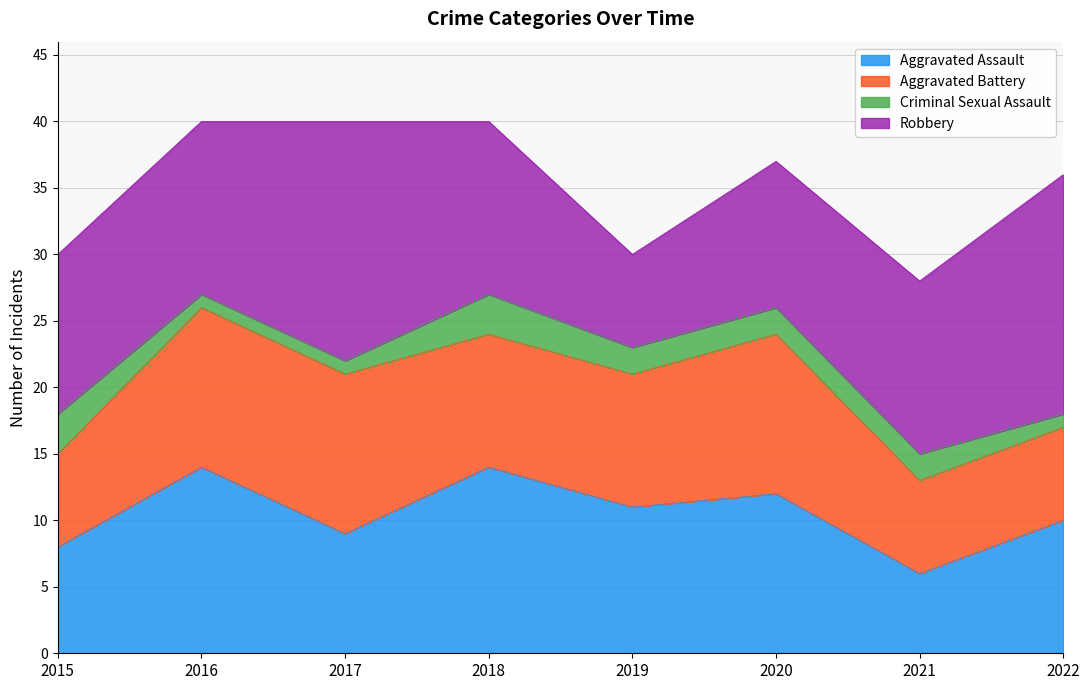

What is the difference between the maximum and minimum values in the Aggravated Assault series?

8